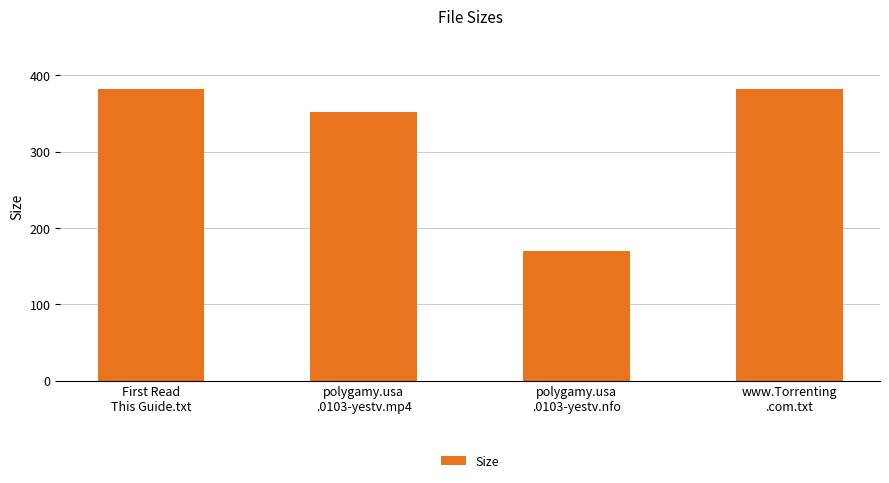

How many distinct data groups are displayed?

1